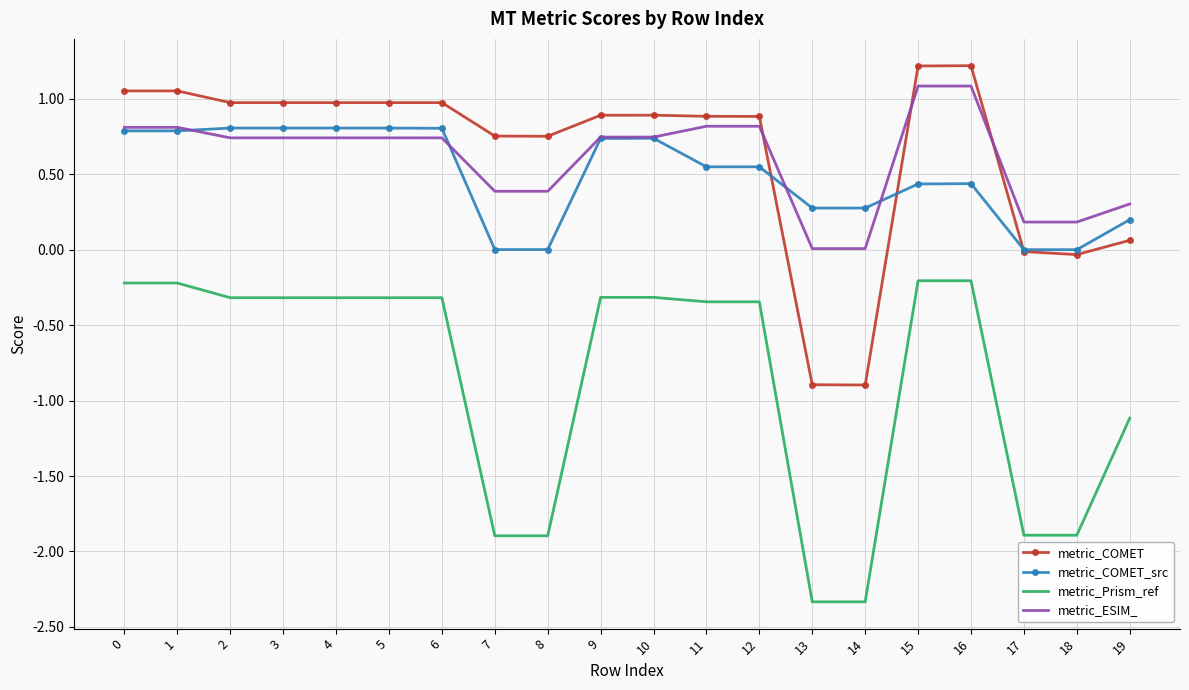

Which series has the widest spread of values?

metric_Prism_ref